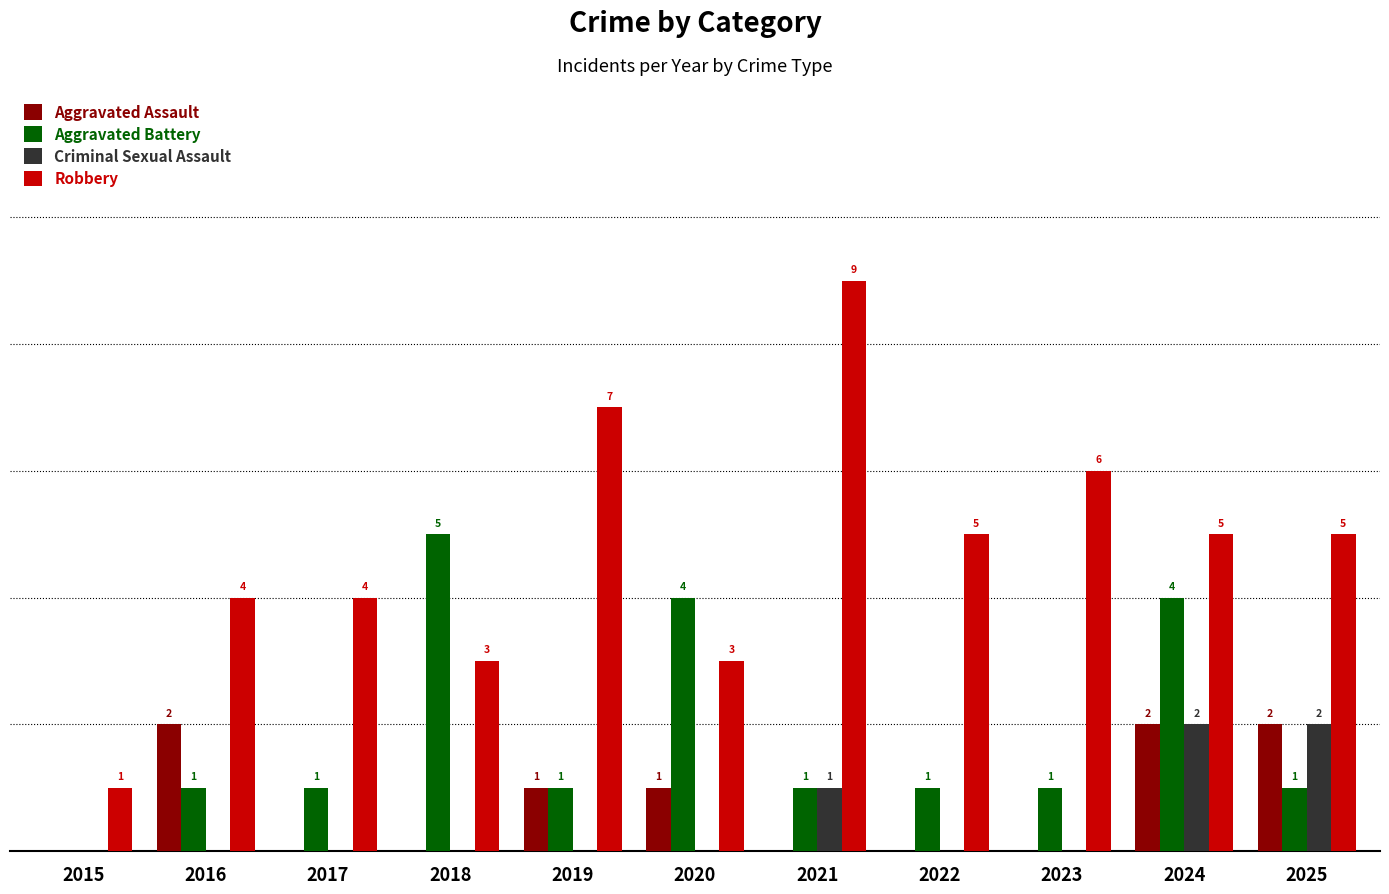

Is the value of Aggravated Assault at 2025 greater than the value of Aggravated Battery at 2018?

No